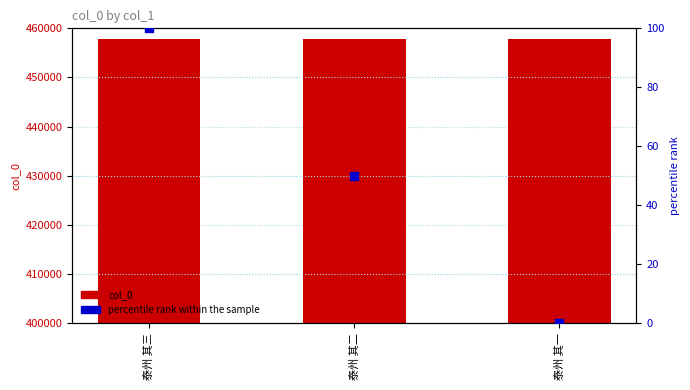

Which series has the largest Y range (max minus min)?

percentile rank within the sample